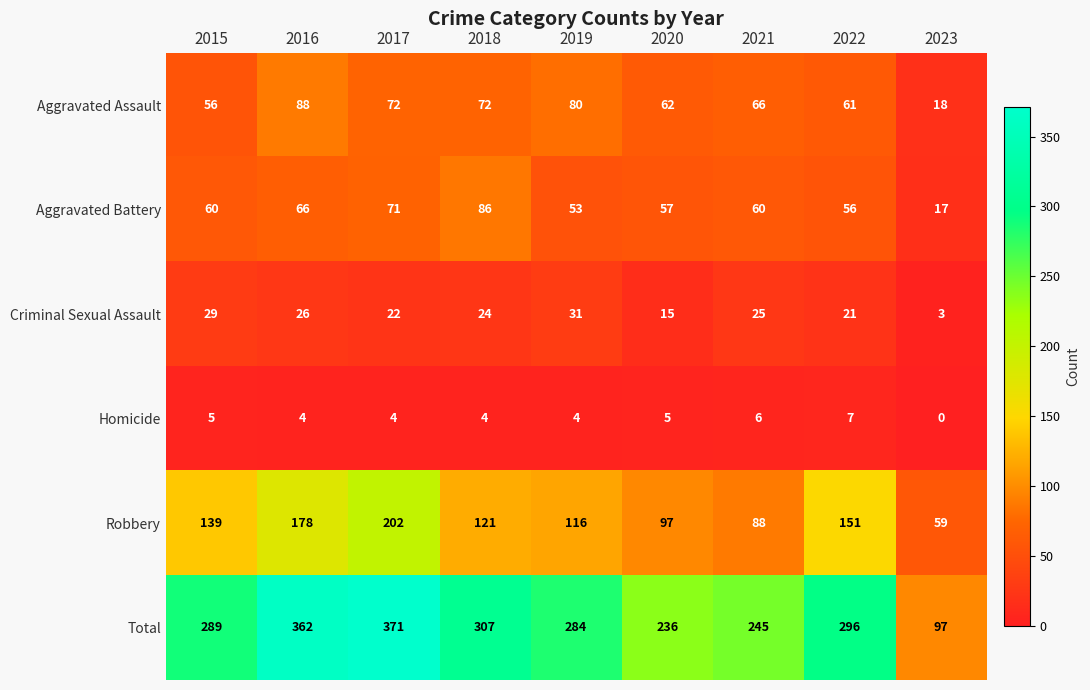

Count the number of categories in the chart.

9